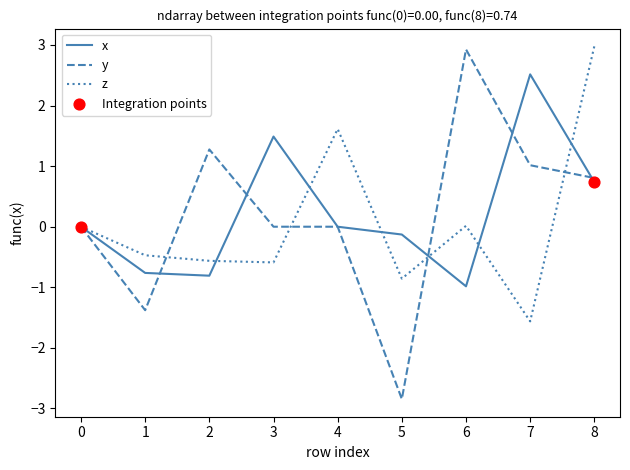

What is the spread (max minus min) of values at 8?

2.2